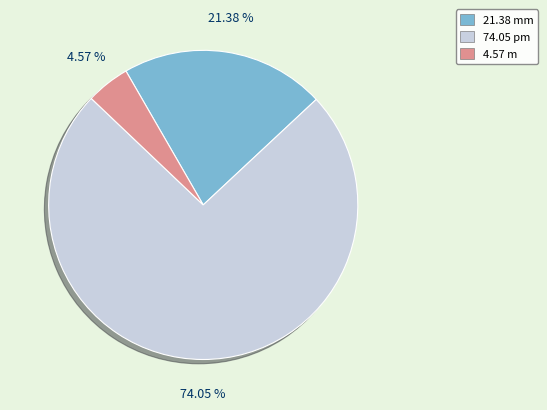

Is there any slice that represents more than half of the pie?

Yes